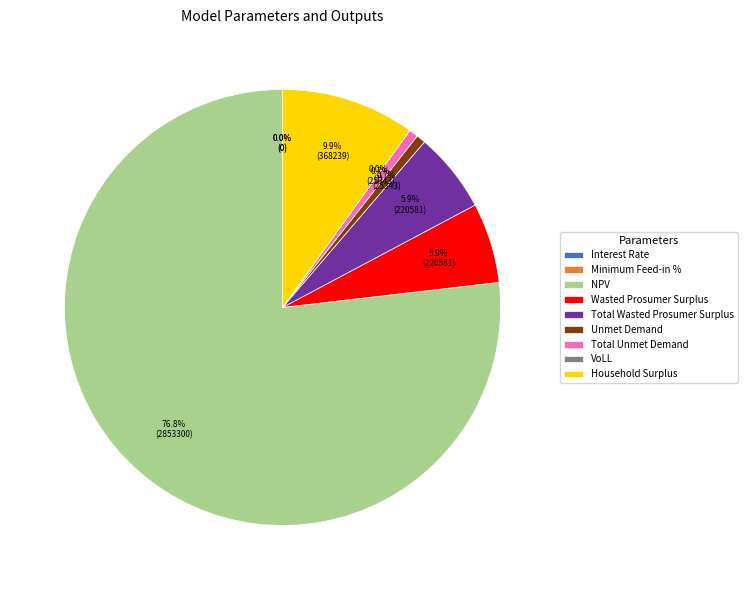

What is the smallest slice in the pie chart?

Minimum Feed-in %